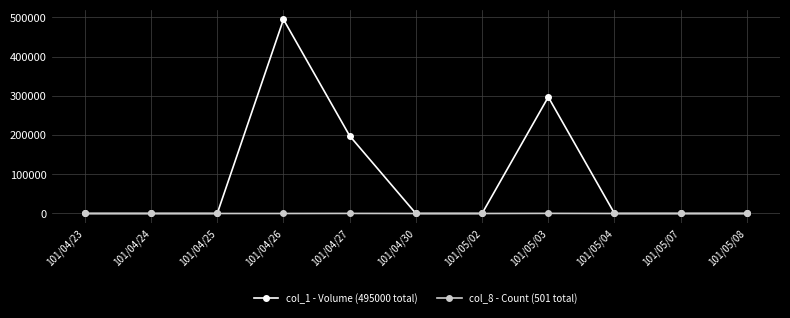

What is the difference between the second highest and second lowest values in the col_8 - Count (501 total) series?

198